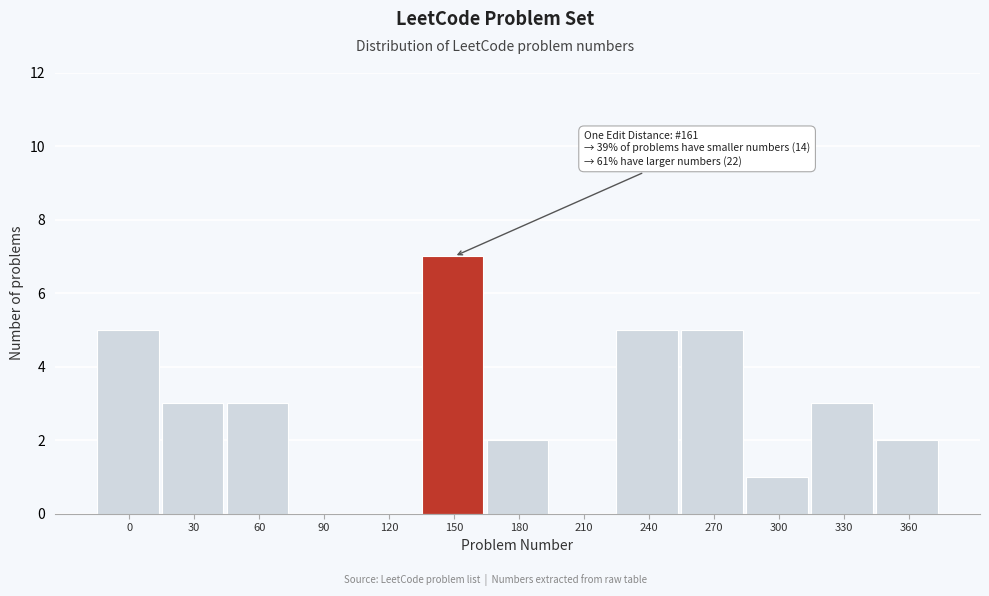

Reading left to right, transcribe all the data shown in this chart.

0=5	30=3	60=3	90=0	120=0	150=7	180=2	210=0	240=5	270=5	300=1	330=3	360=2